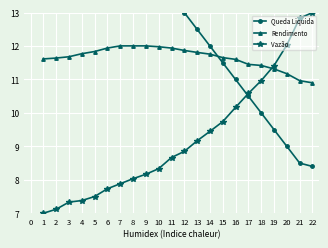

What is the approximate value of Rendimento at 6?

11.9